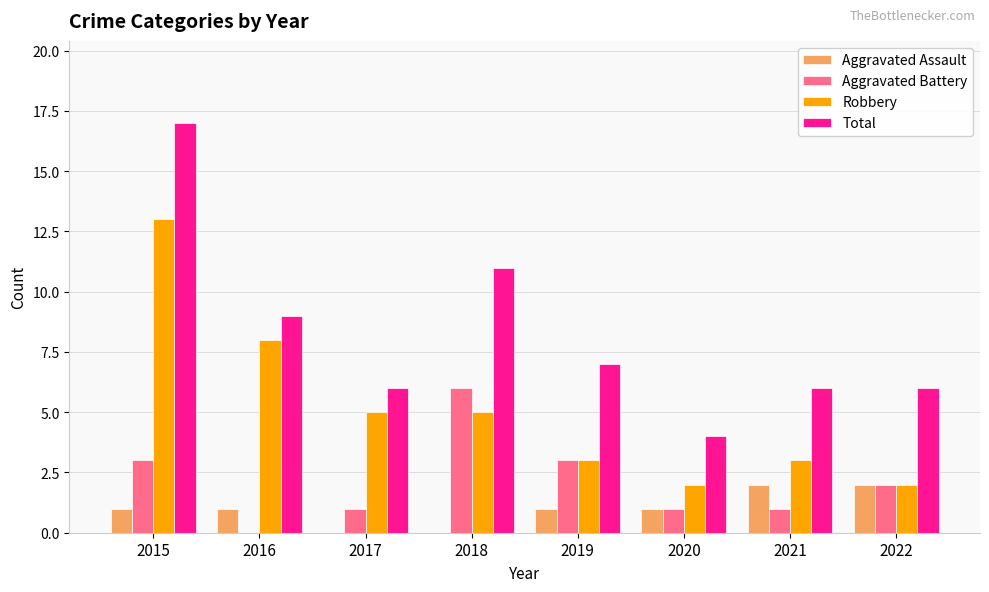

How many groups of bars are there?

8